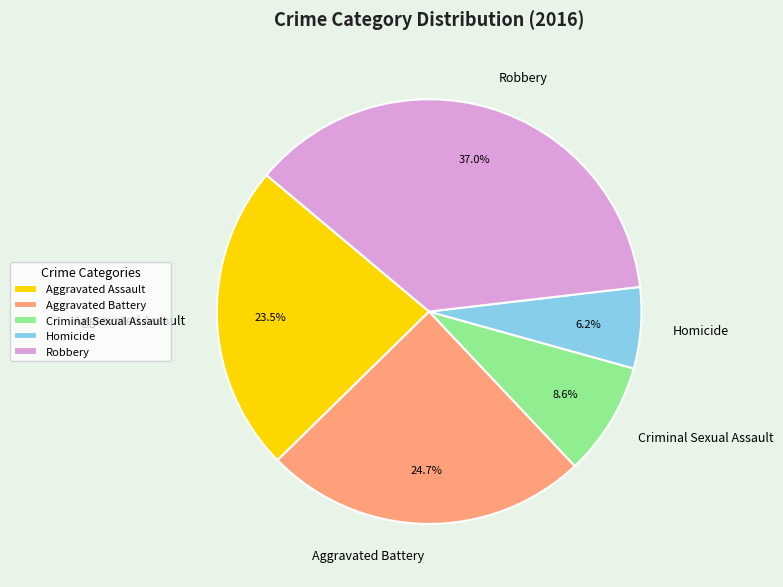

Rank the categories by value from lowest to highest.

Homicide, Criminal Sexual Assault, Aggravated Assault, Aggravated Battery, Robbery